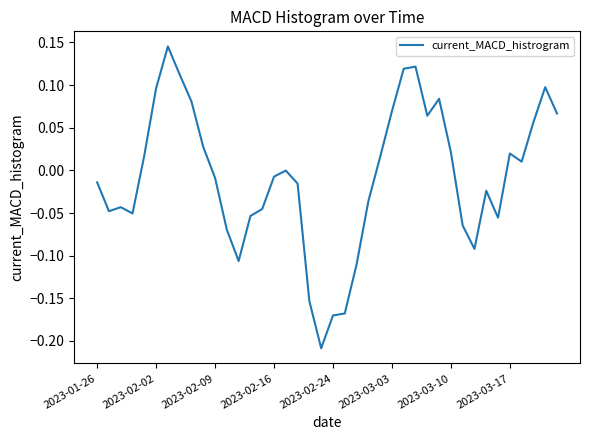

What is the difference between the maximum and minimum values?

0.4